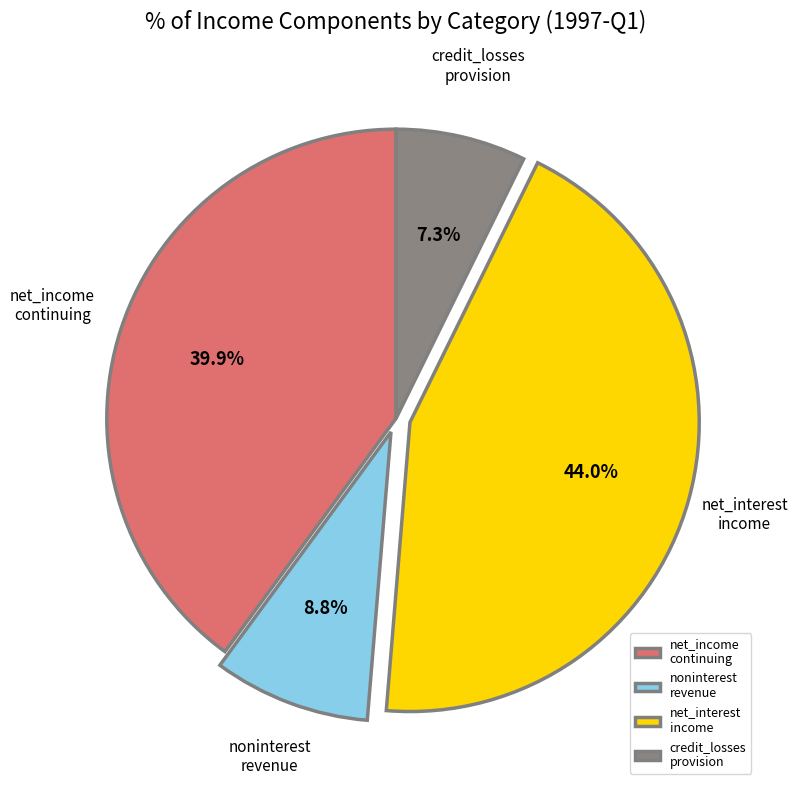

Count the number of slices in the pie.

4